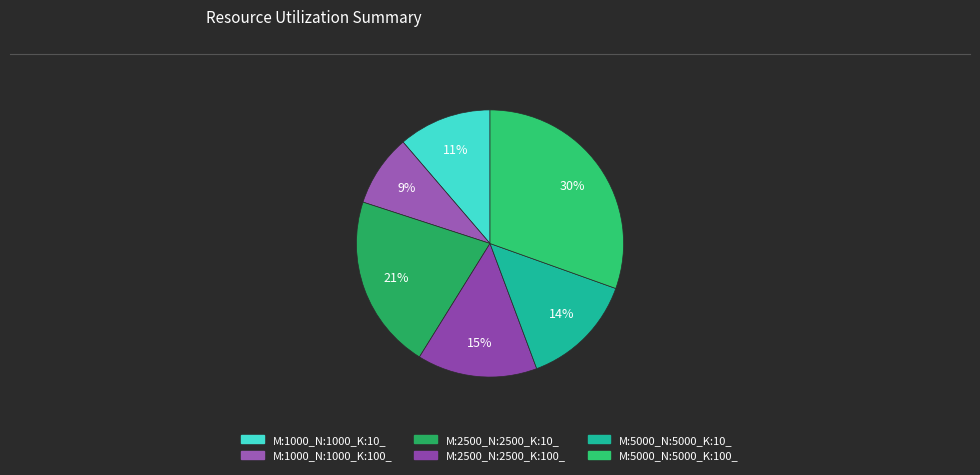

To the nearest percent, what is the average slice percentage?

17%